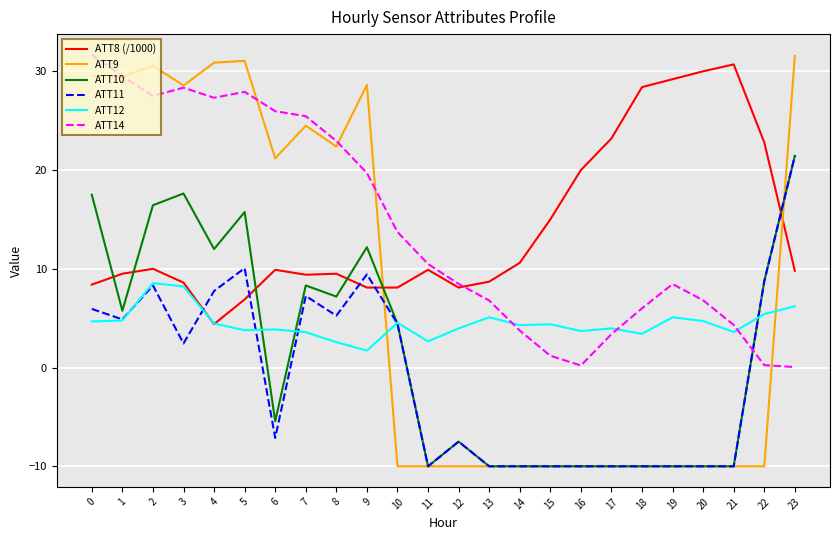

True or false: ATT11 and ATT9 cross at least once.

True